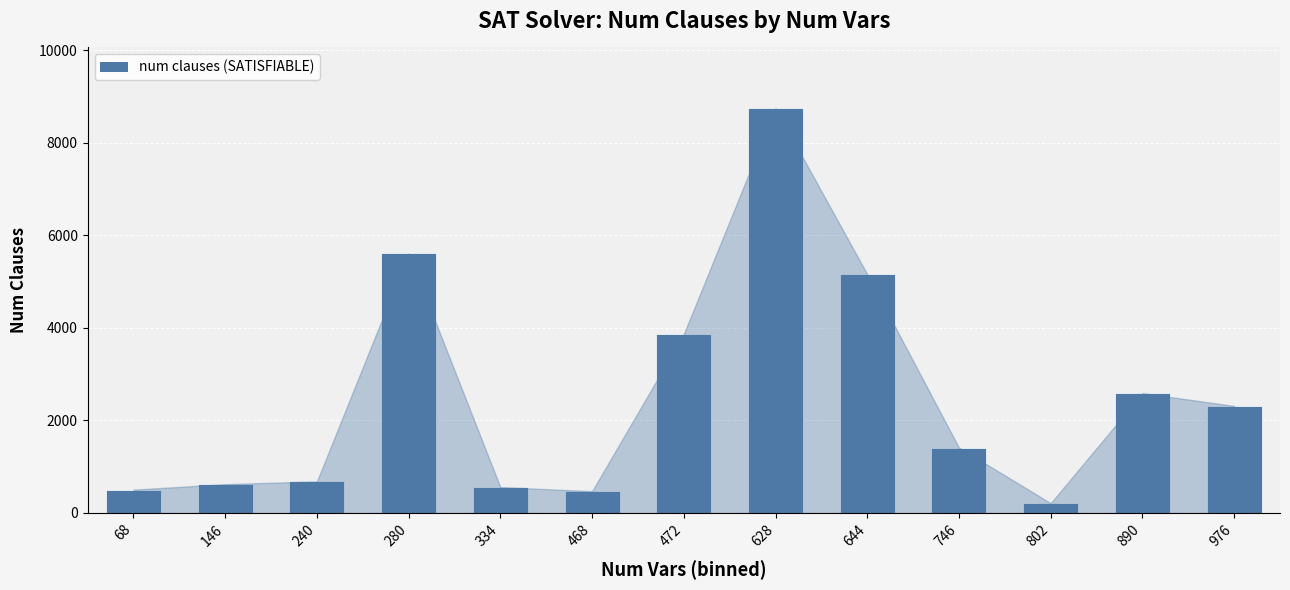

What is the value of the 13th bar from the left?

2314